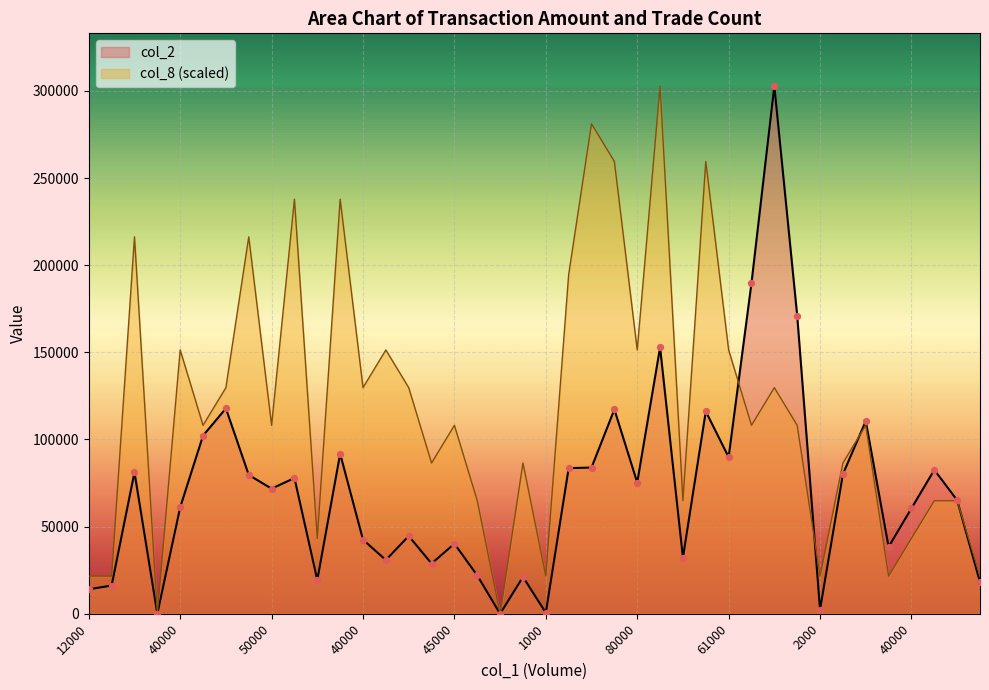

At how many categories does at least one series exceed 222063?

7